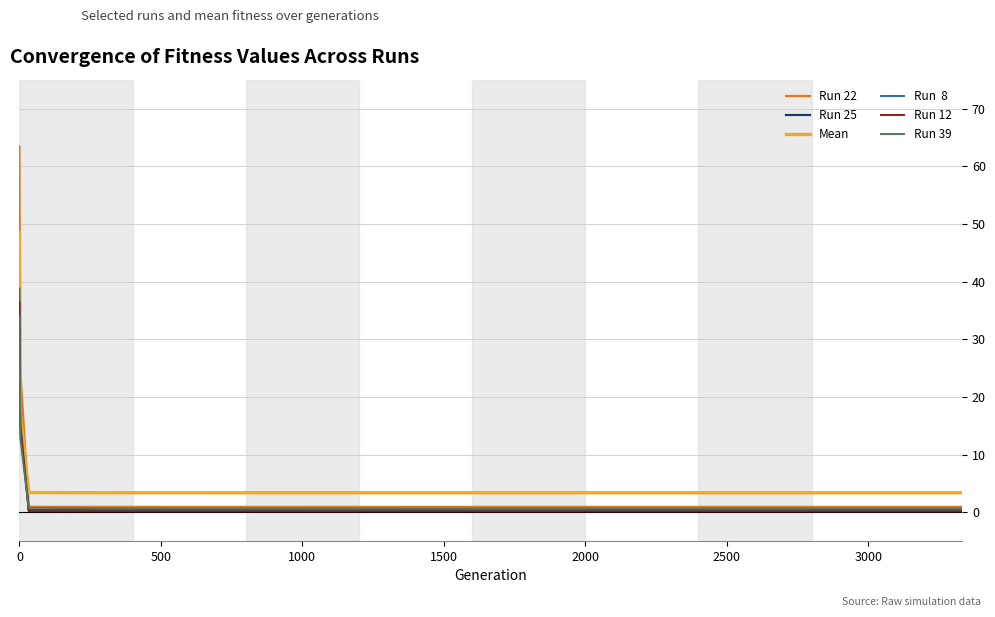

What is the greatest value displayed?

63.4